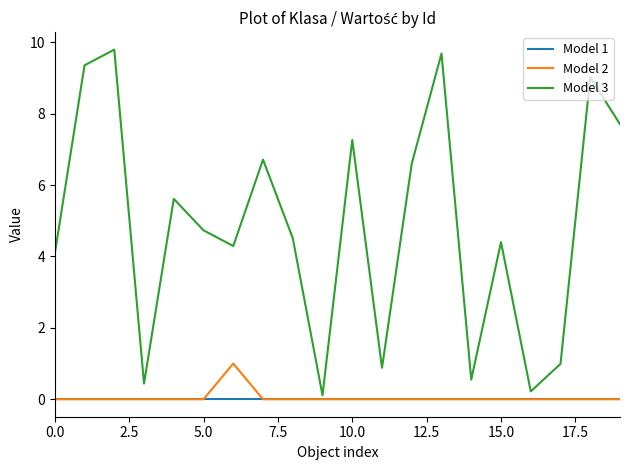

How many distinct data groups are displayed?

3